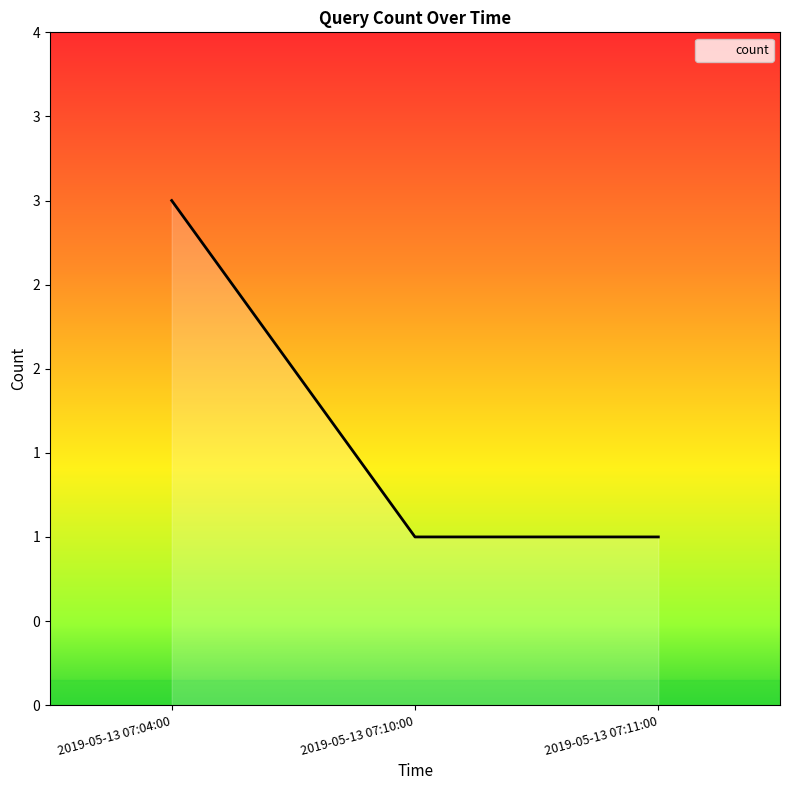

What is the change in value from 2019-05-13 07:04:00 to 2019-05-13 07:11:00?

-2